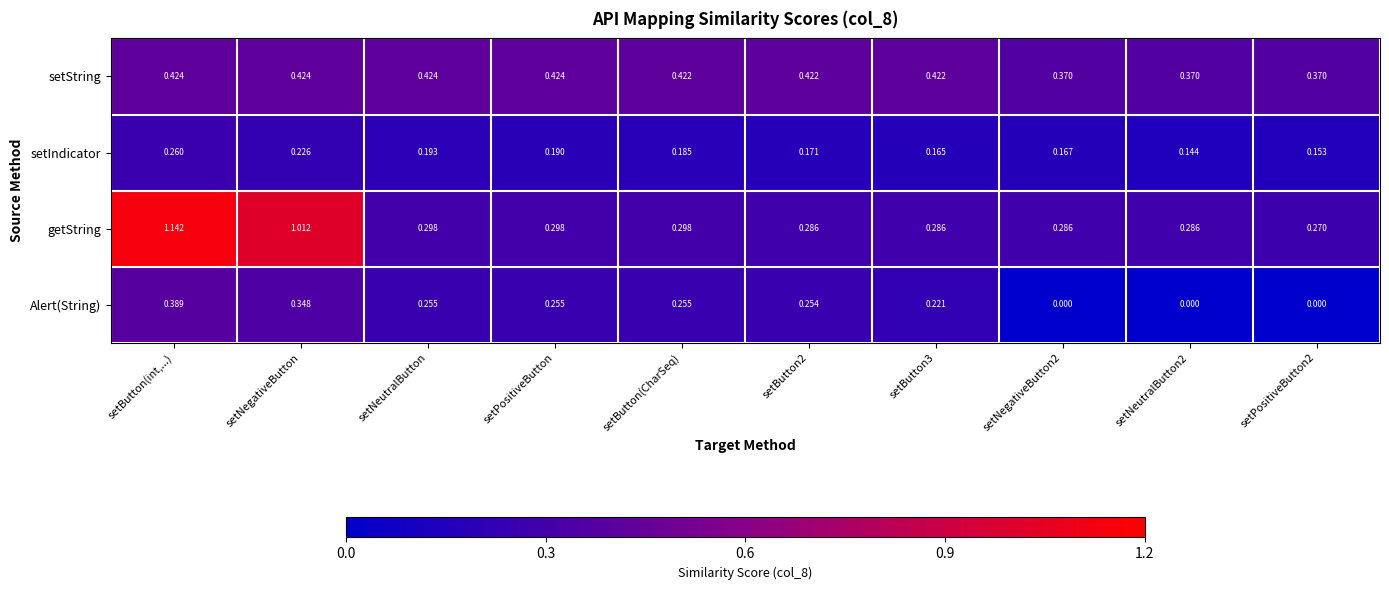

At which category is the sum across all series the highest?

setButton(int,...)